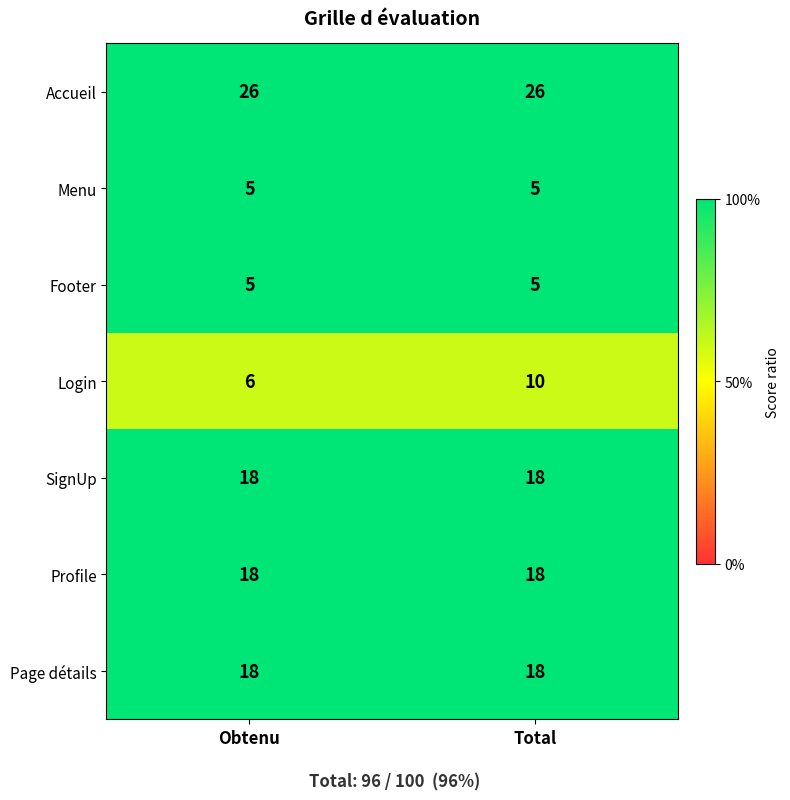

The value of Page détails at Total is 18. True or false?

True